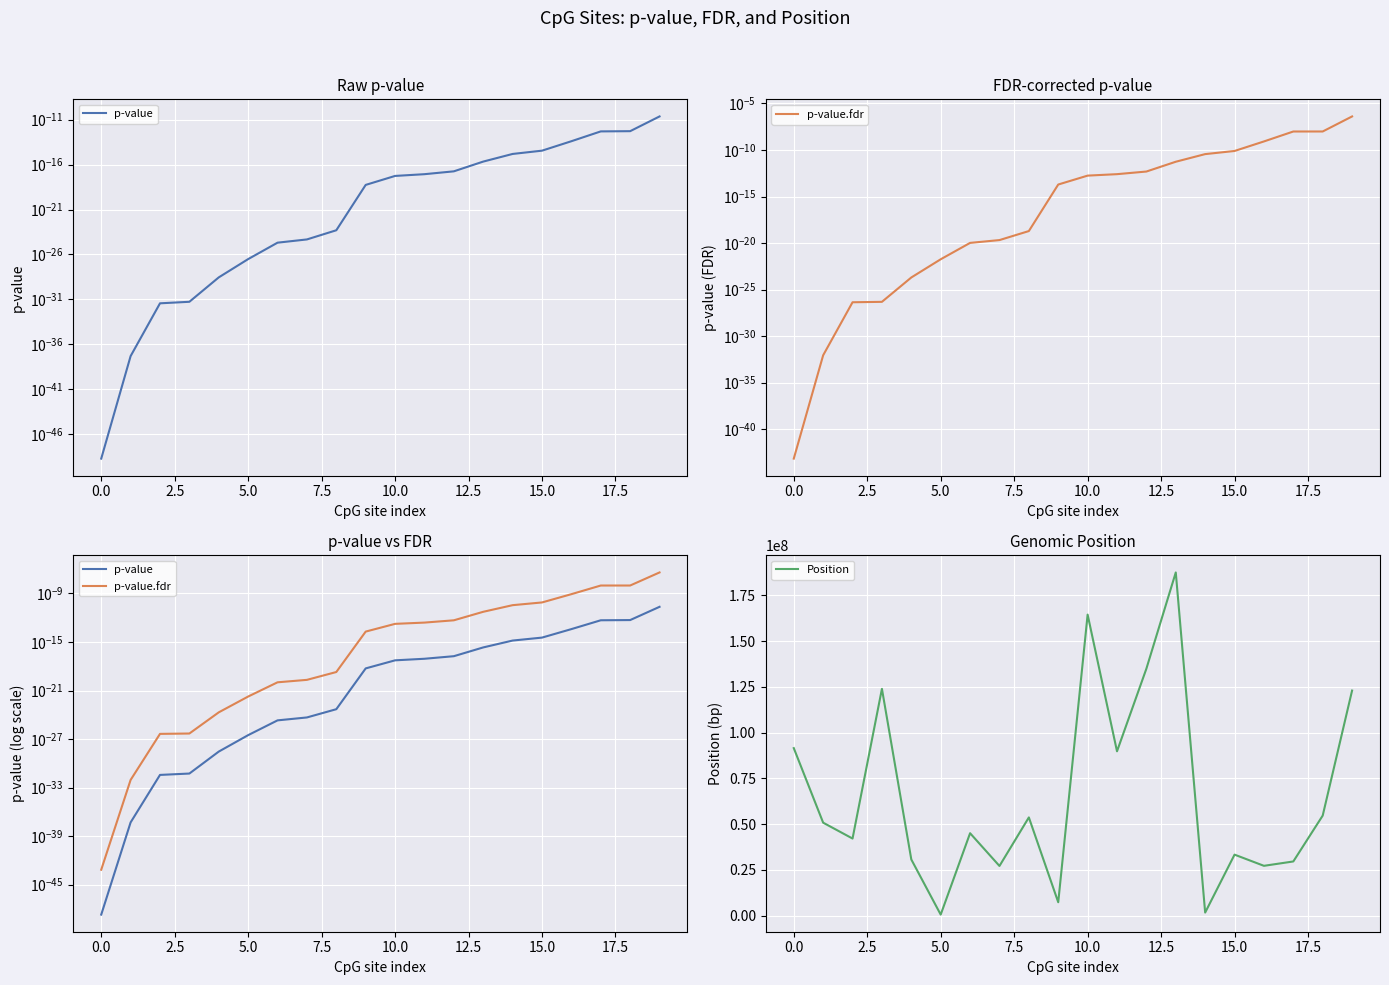

Is it true that p-value.fdr equals 0.0 at 13?

True